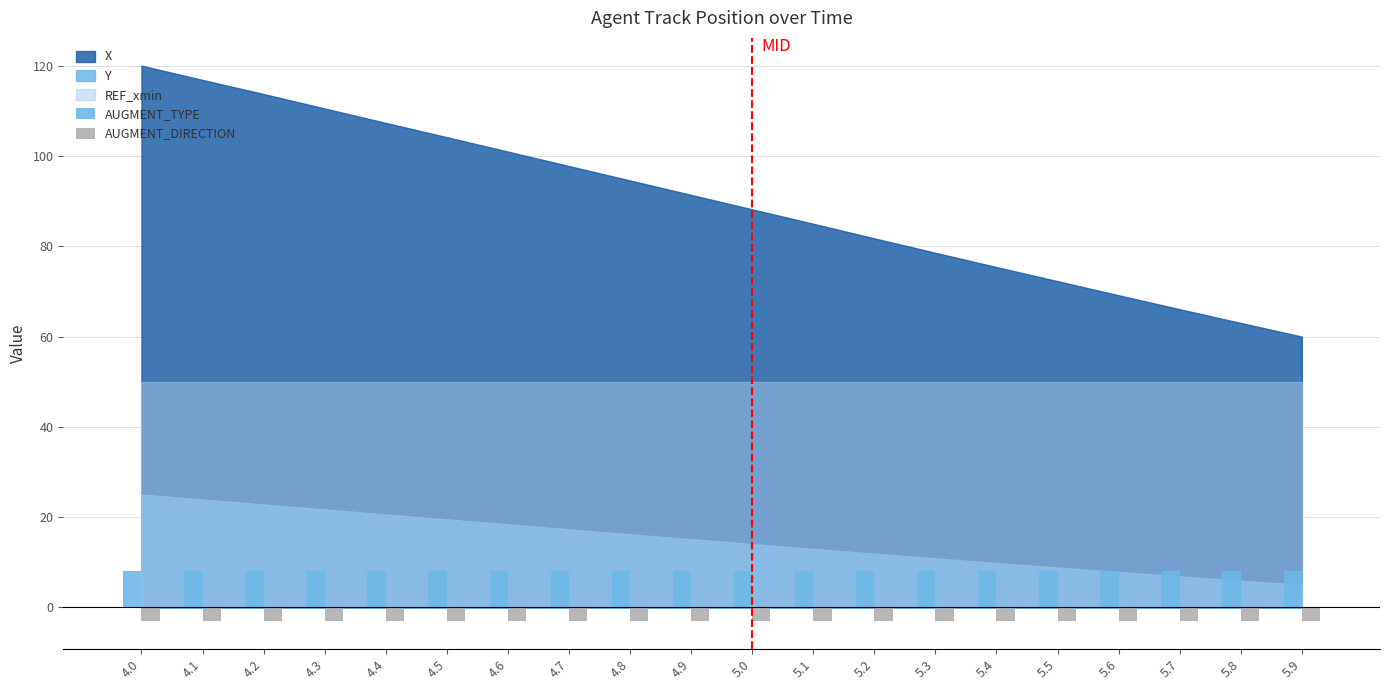

Reading right to left, what are all the values shown in this chart?

AUGMENT_TYPE: 8	8	8	8	8	8	8	8	8	8	8	8	8	8	8	8	8	8	8	8
AUGMENT_DIRECTION: -3	-3	-3	-3	-3	-3	-3	-3	-3	-3	-3	-3	-3	-3	-3	-3	-3	-3	-3	-3